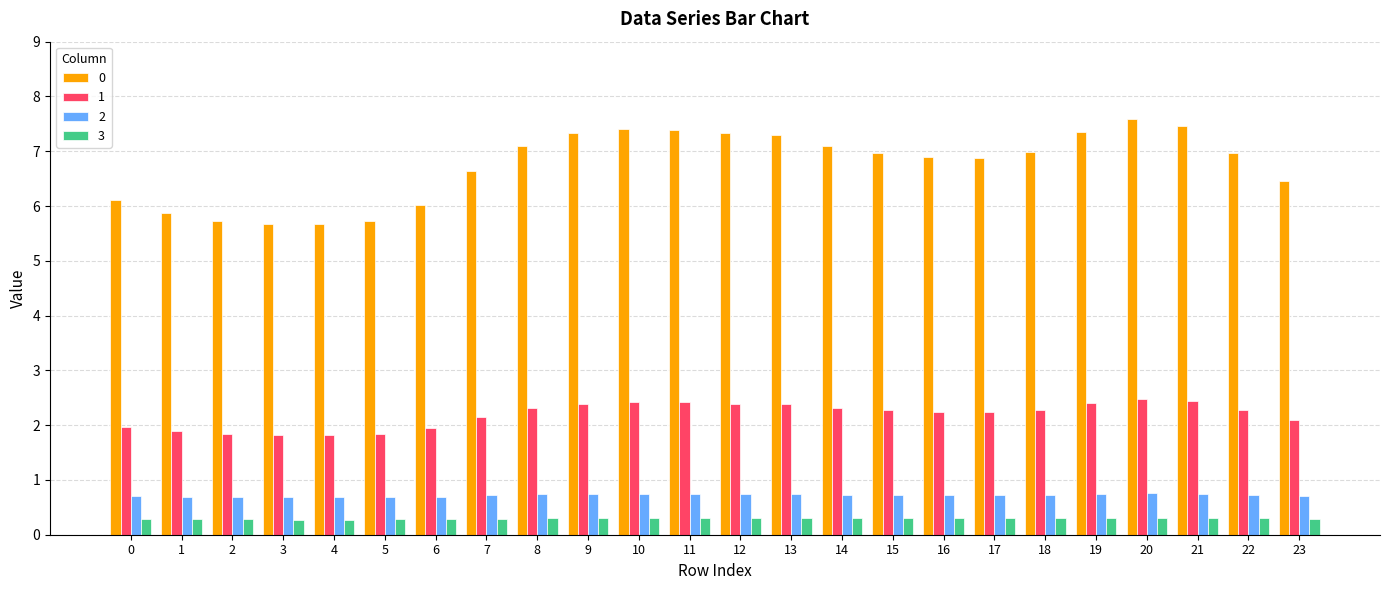

What is the minimum value for 3?

0.3